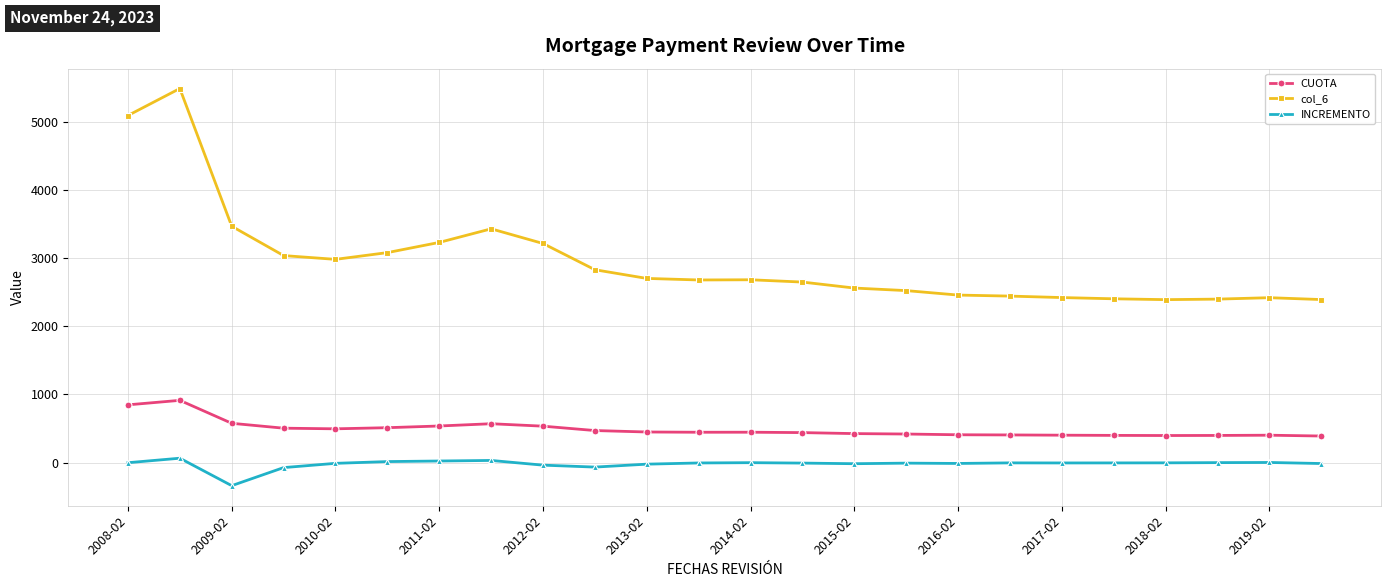

Rank the series by their average value, from highest to lowest.

col_6, CUOTA, INCREMENTO